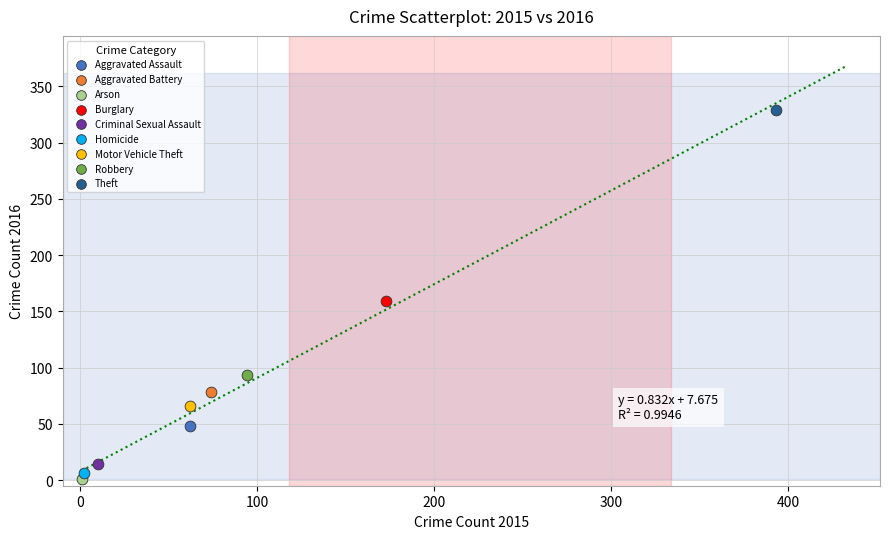

Which series contains the lowest Y value?

Arson